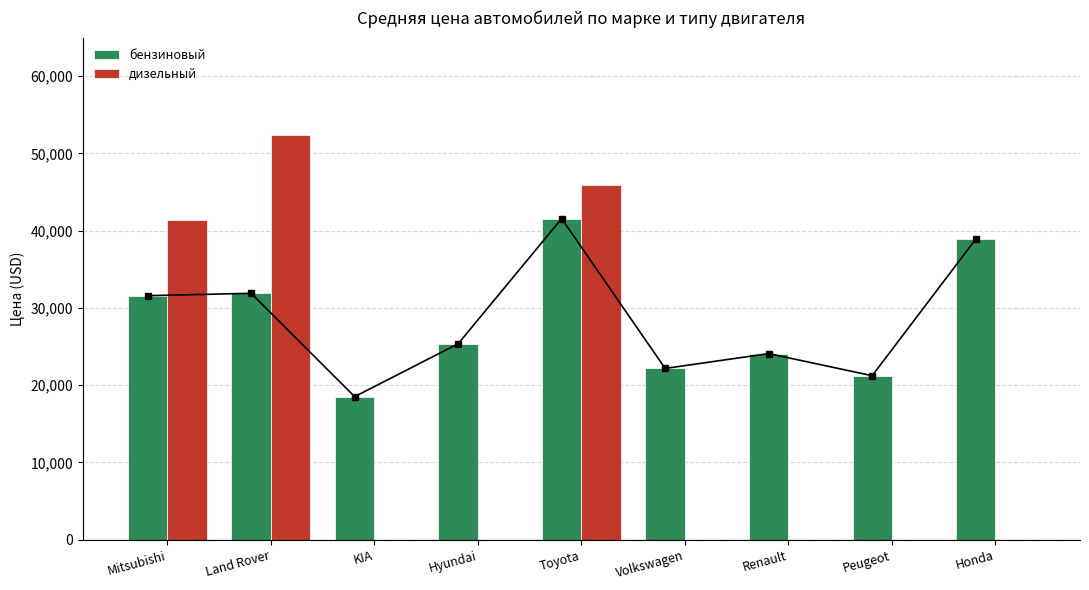

What is the label of the 2nd bar from the left?

Land Rover